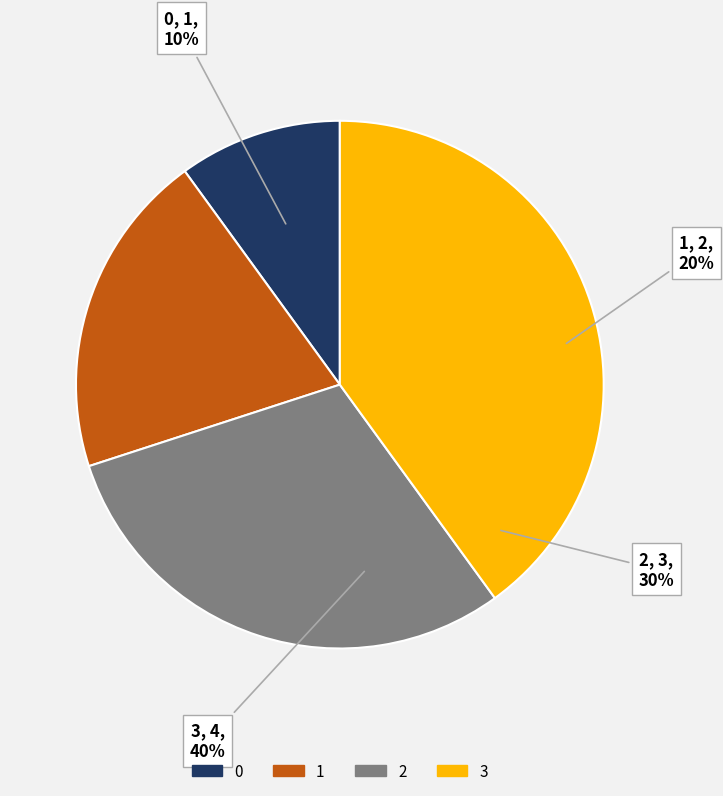

True or false: 0 accounts for 24% of the total.

False